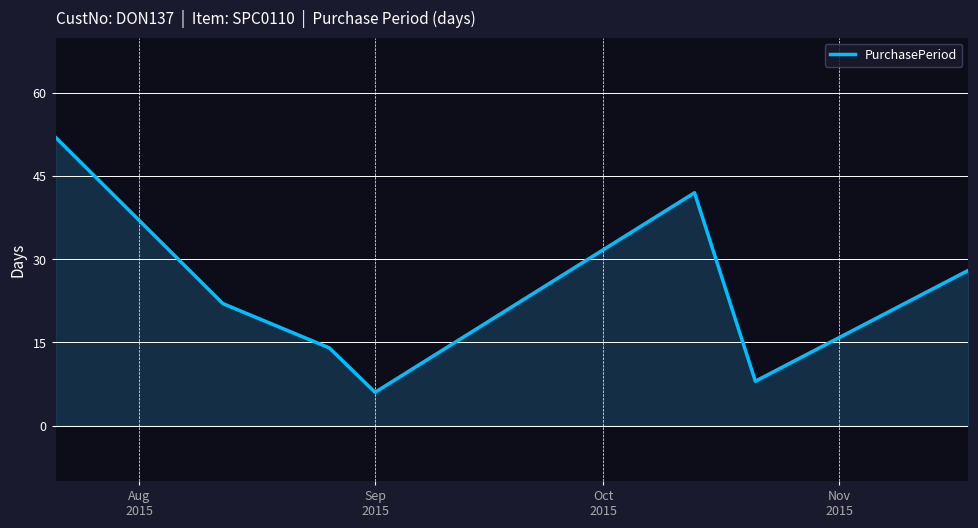

How many values are below 22?

3